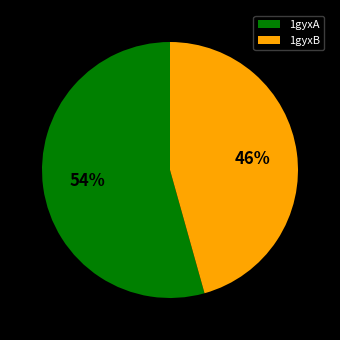

To the nearest percent, what is the combined percentage of 1gyxA and 1gyxB?

100%